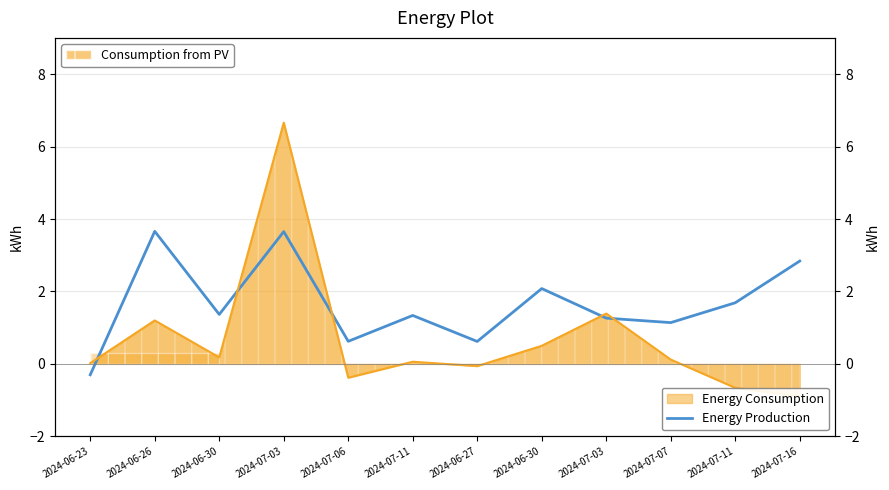

How many values are below 1?

3